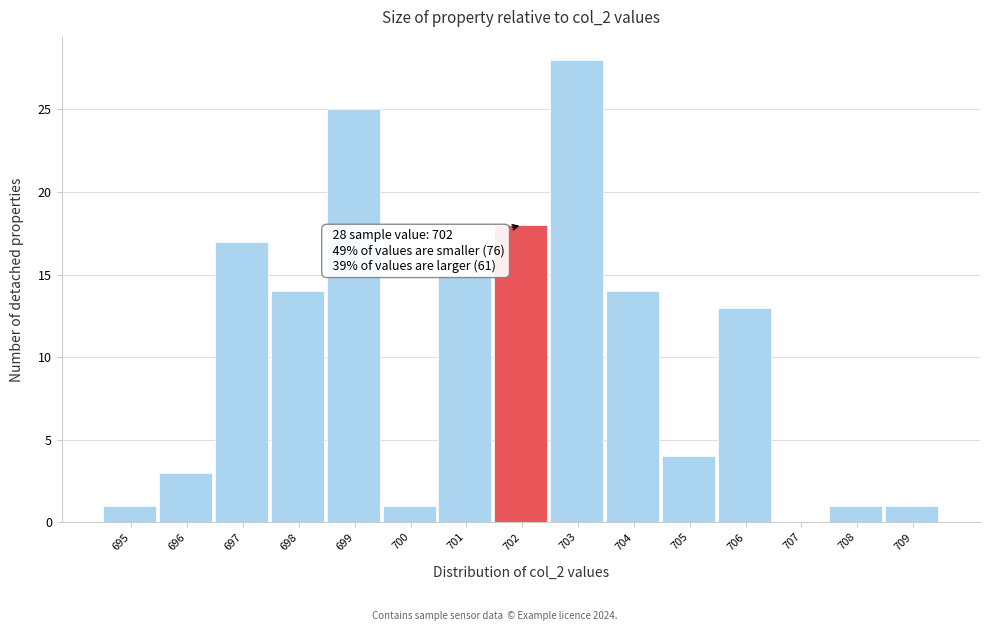

Reading right to left, list all the values displayed in this chart.

709=1	708=1	707=0	706=13	705=4	704=14	703=28	702=18	701=15	700=1	699=25	698=14	697=17	696=3	695=1